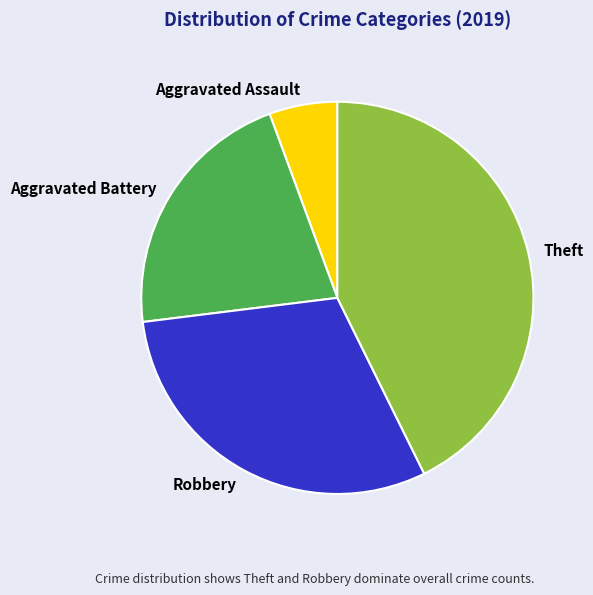

Does any single category account for the majority?

No